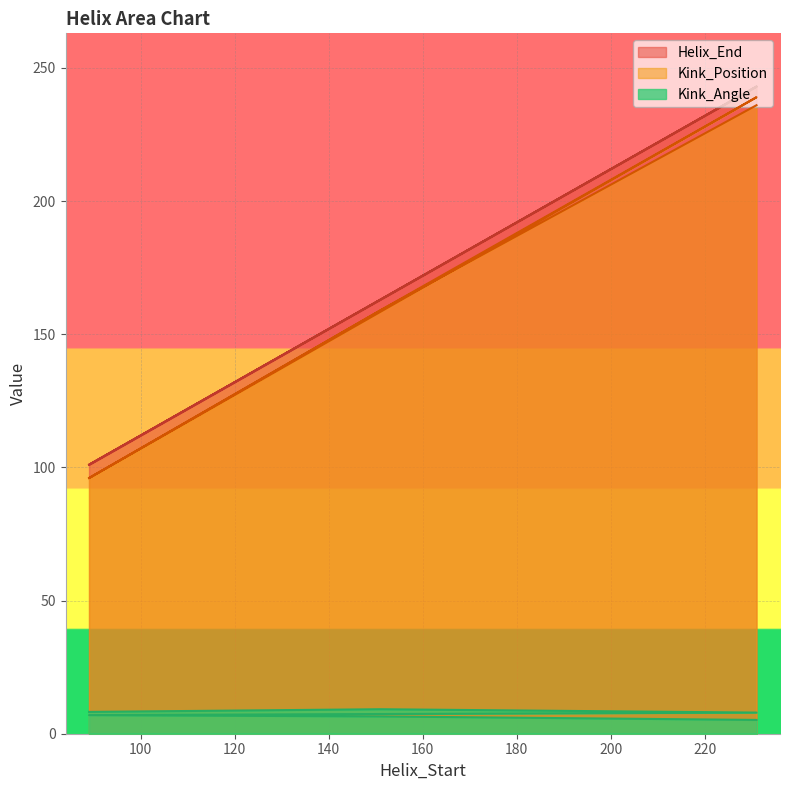

How many series are shown in this chart?

3